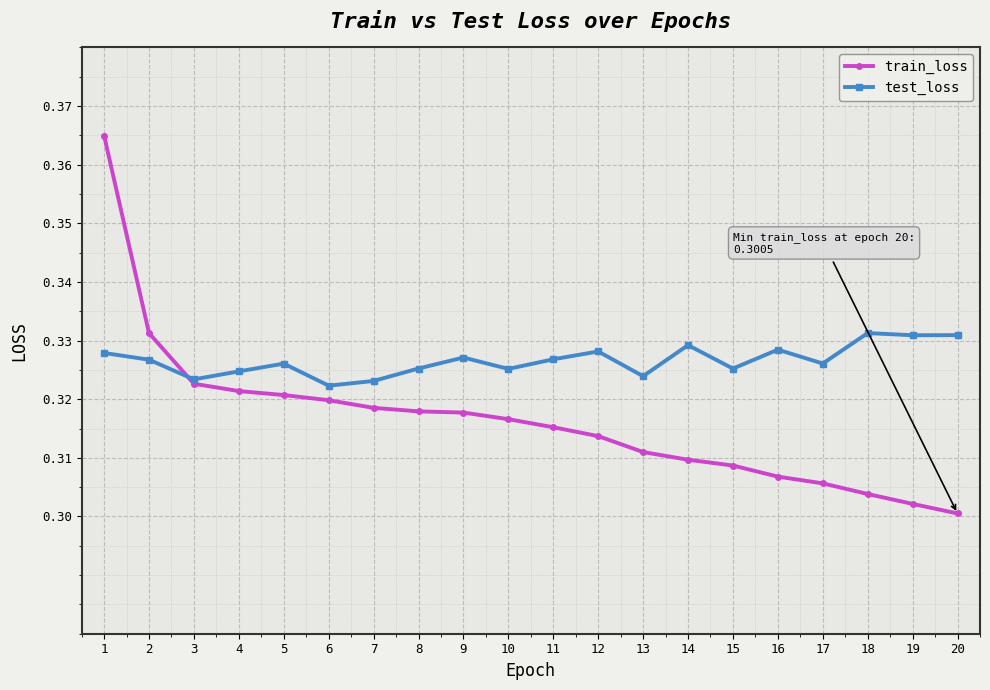

At how many categories does at least one series exceed 0?

20